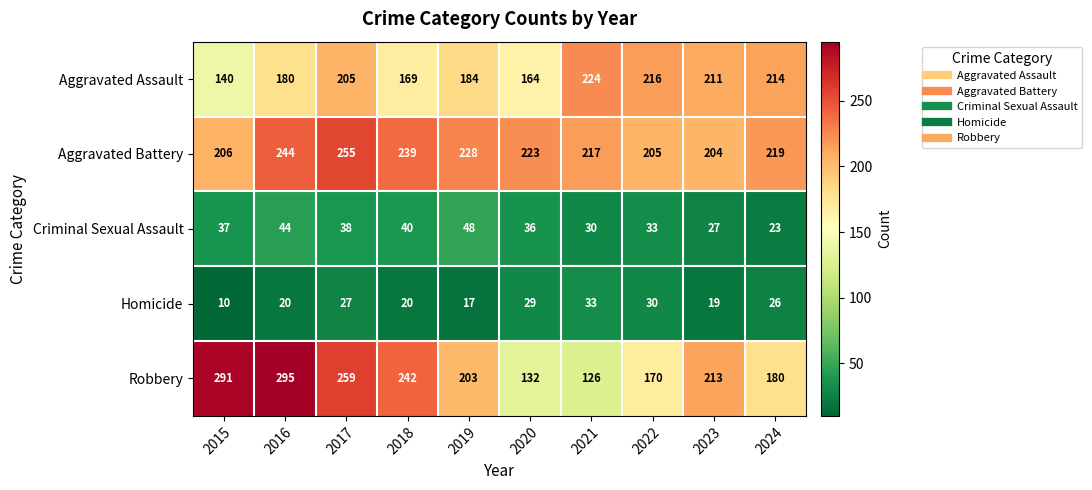

At how many categories does at least one series exceed 172?

10